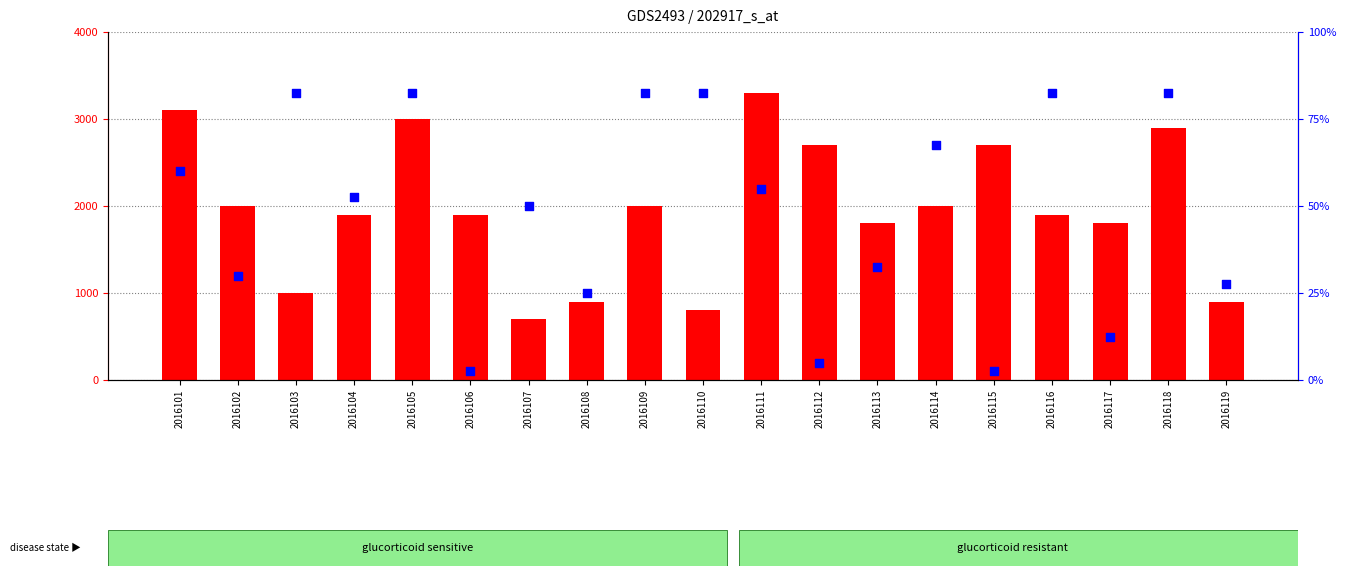

At how many categories does at least one series exceed 24?

11